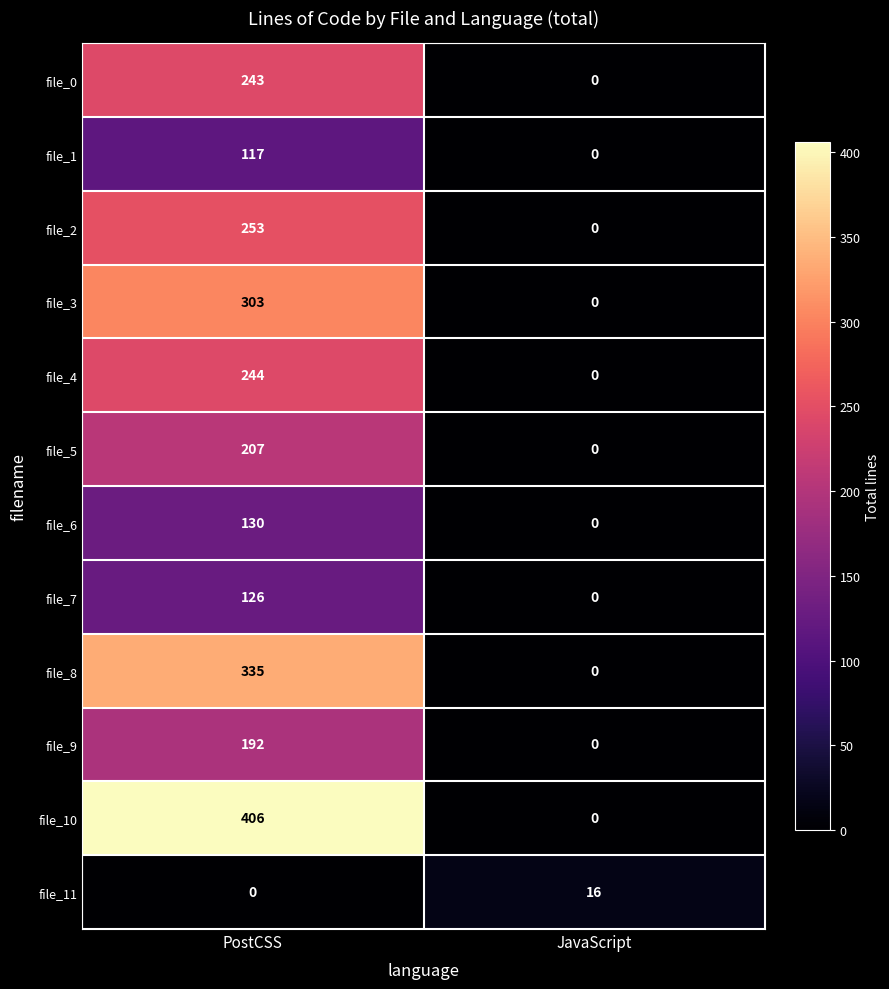

Is it true that file_1 equals 0 at JavaScript?

True